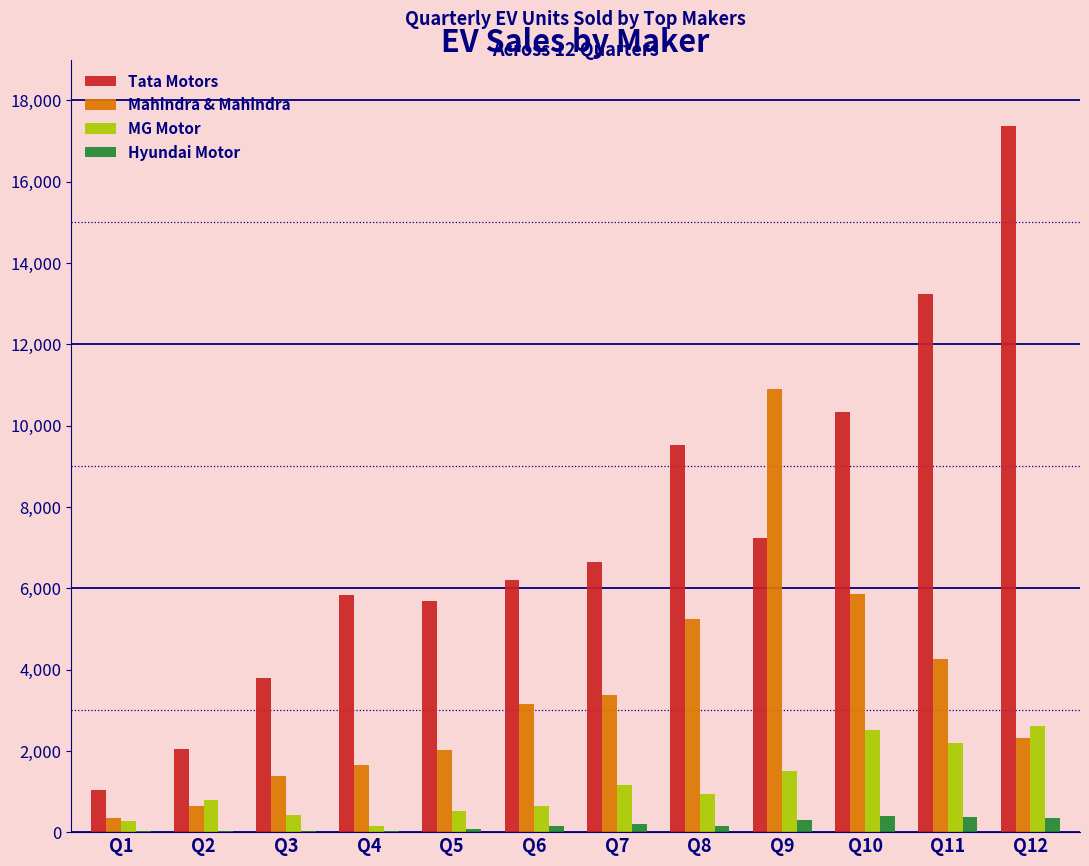

Which category has the highest value across all series?

Q12